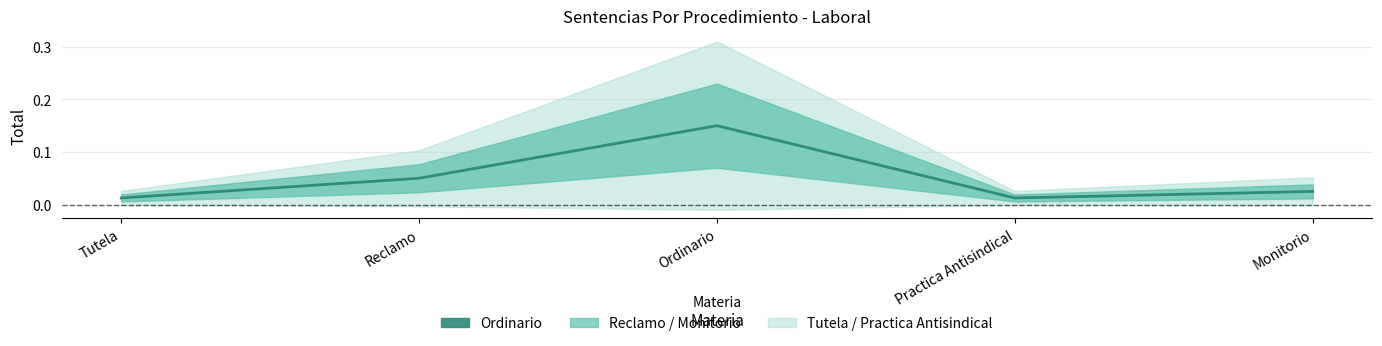

Which label corresponds to the largest value in the chart?

Ordinario